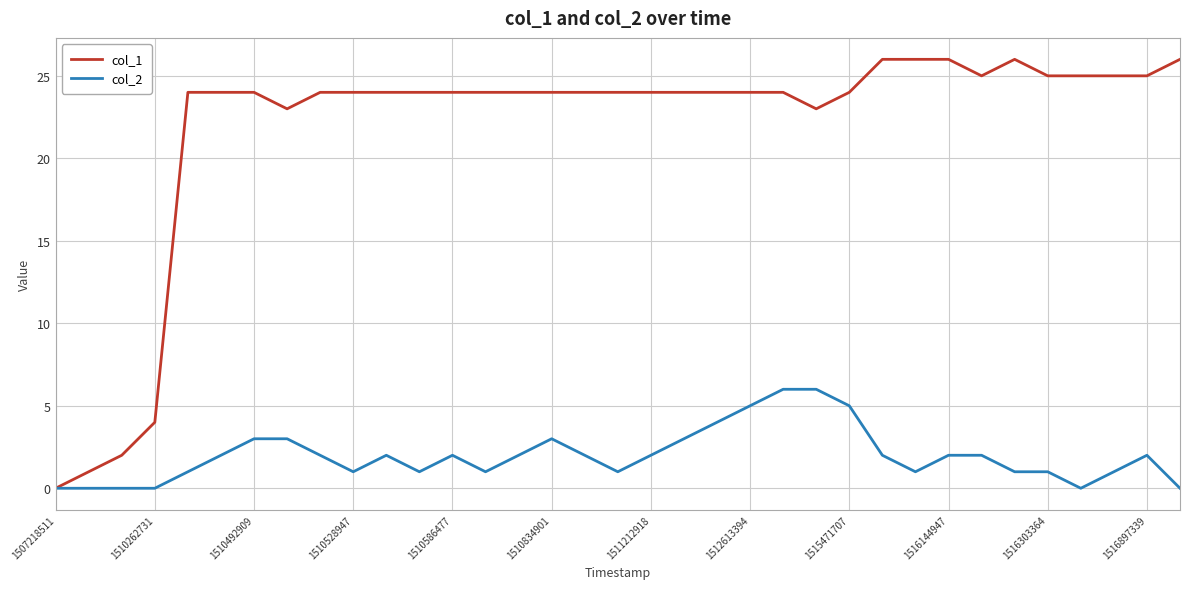

List the series in order of their peak value, highest first.

col_1, col_2